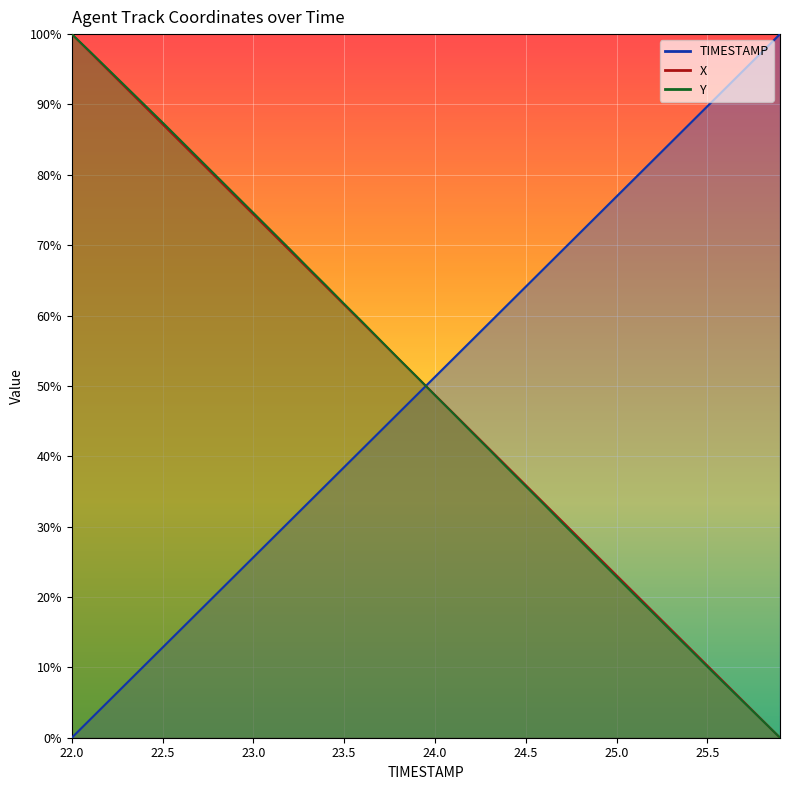

Reading right to left, what are all the values shown in this chart?

TIMESTAMP: 100.0	97.4	94.9	92.3	89.7	87.2	84.6	82.1	79.5	76.9	74.4	71.8	69.2	66.7	64.1	61.5	59.0	56.4	53.8	51.3	48.7	46.2	43.6	41.0	38.5	35.9	33.3	30.8	28.2	25.6	23.1	20.5	17.9	15.4	12.8	10.3	7.7	5.1	2.6	0.0
X: 0.0	2.6	5.1	7.7	10.3	12.8	15.4	17.9	20.5	23.1	25.6	28.2	30.8	33.3	35.9	38.5	41.0	43.6	46.2	48.7	51.3	53.8	56.4	59.0	61.5	64.1	66.7	69.2	71.8	74.4	76.9	79.5	82.1	84.6	87.2	89.7	92.3	94.9	97.4	100.0
Y: 0.0	2.5	5.0	7.6	10.1	12.7	15.2	17.7	20.3	22.8	25.4	28.0	30.5	33.2	35.7	38.3	40.9	43.5	46.1	48.7	51.3	53.9	56.5	59.1	61.7	64.3	66.8	69.5	72.0	74.6	77.2	79.7	82.3	84.9	87.4	90.0	92.5	95.0	97.5	100.0